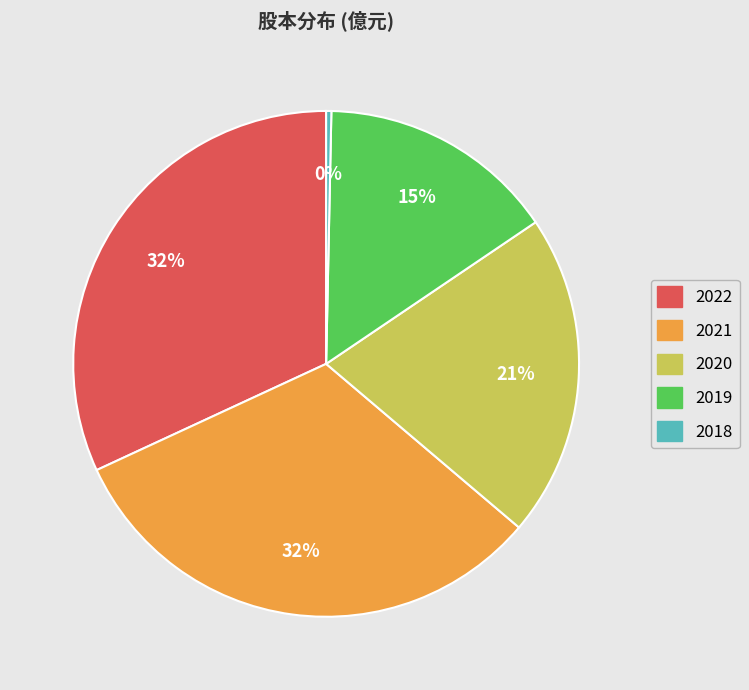

Approximately how many times larger is the value at 2021 compared to 2020?

1.5